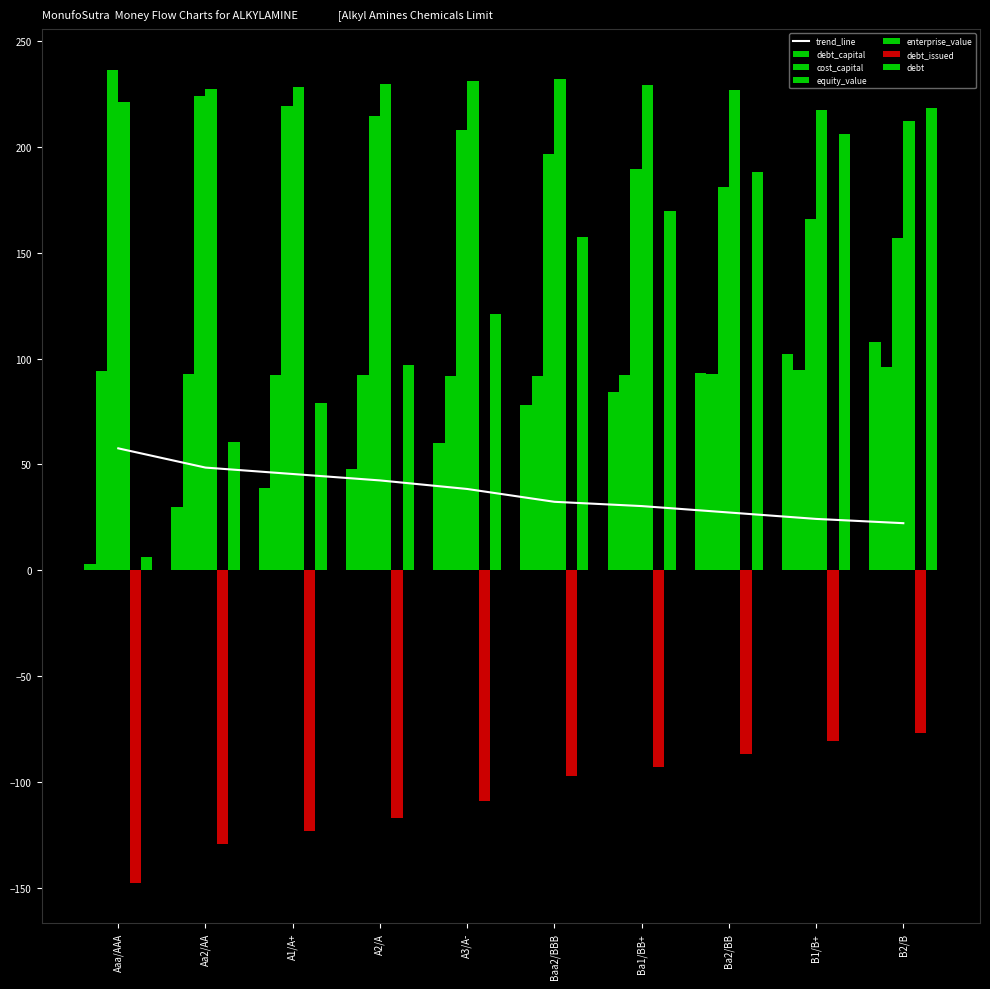

What is the label of the 2nd bar from the left?

Aa2/AA